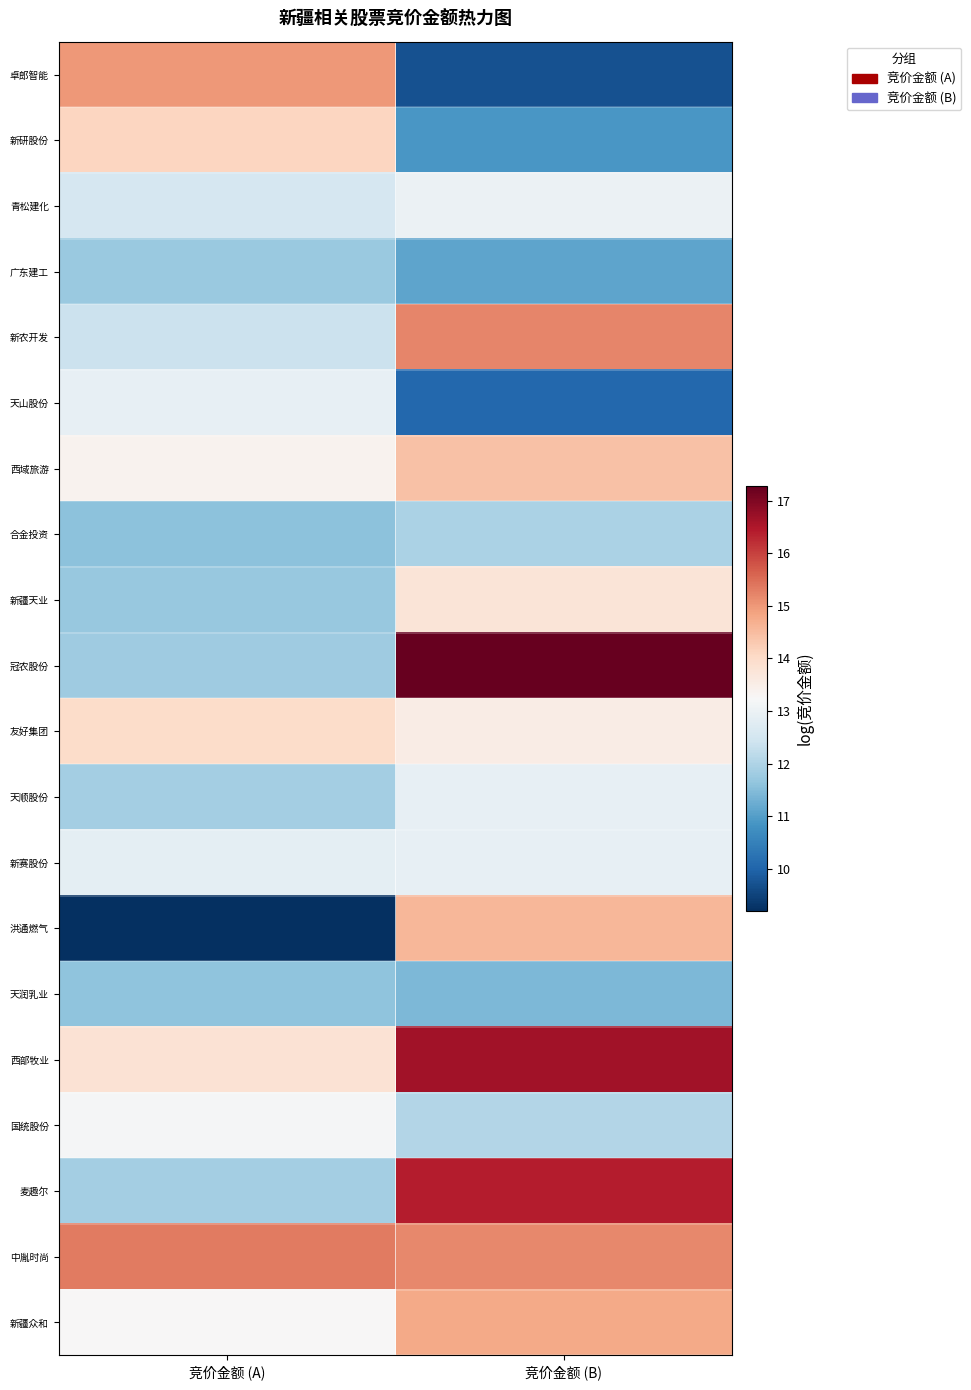

Reading left to right, extract all data points from this chart.

卓郎智能: 竞价金额 (A)=15.0	竞价金额 (B)=9.7
新研股份: 竞价金额 (A)=14.1	竞价金额 (B)=10.9
青松建化: 竞价金额 (A)=12.6	竞价金额 (B)=13.0
广东建工: 竞价金额 (A)=11.7	竞价金额 (B)=11.1
新农开发: 竞价金额 (A)=12.4	竞价金额 (B)=15.2
天山股份: 竞价金额 (A)=12.9	竞价金额 (B)=10.1
西域旅游: 竞价金额 (A)=13.4	竞价金额 (B)=14.4
合金投资: 竞价金额 (A)=11.6	竞价金额 (B)=12.0
新疆天业: 竞价金额 (A)=11.7	竞价金额 (B)=13.8
冠农股份: 竞价金额 (A)=11.8	竞价金额 (B)=17.3
友好集团: 竞价金额 (A)=14.0	竞价金额 (B)=13.5
天顺股份: 竞价金额 (A)=11.9	竞价金额 (B)=12.9
新赛股份: 竞价金额 (A)=12.8	竞价金额 (B)=12.9
洪通燃气: 竞价金额 (A)=9.2	竞价金额 (B)=14.6
天润乳业: 竞价金额 (A)=11.6	竞价金额 (B)=11.4
西部牧业: 竞价金额 (A)=13.8	竞价金额 (B)=16.6
国统股份: 竞价金额 (A)=13.2	竞价金额 (B)=12.1
麦趣尔: 竞价金额 (A)=11.9	竞价金额 (B)=16.4
中胤时尚: 竞价金额 (A)=15.3	竞价金额 (B)=15.2
新疆众和: 竞价金额 (A)=13.2	竞价金额 (B)=14.8